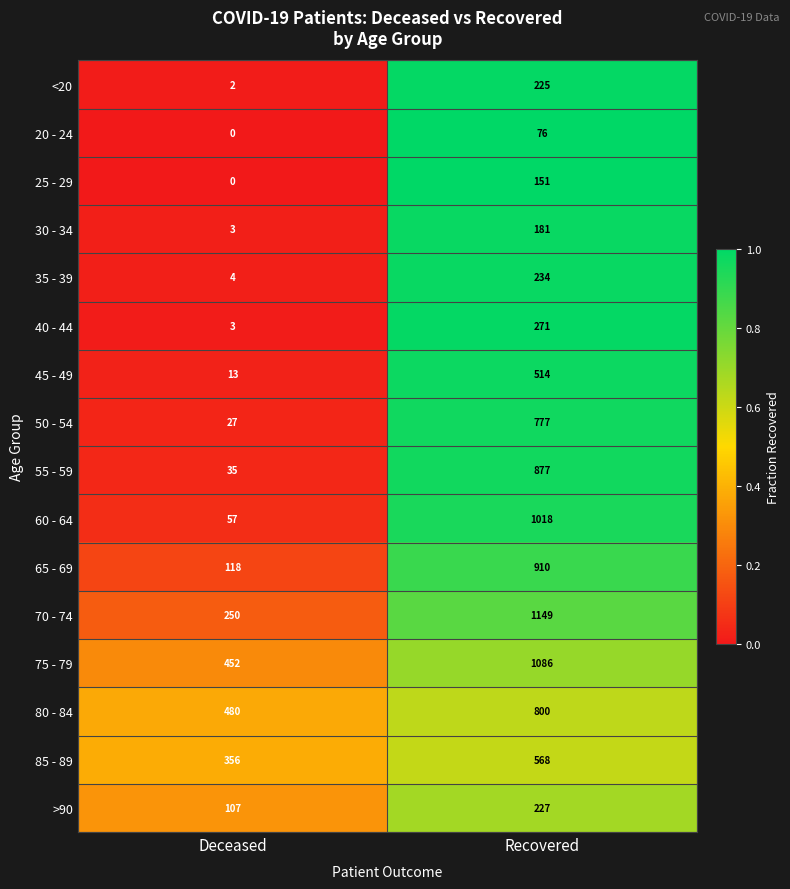

What is the sum of the 50 - 54 values at Deceased and Recovered?

804